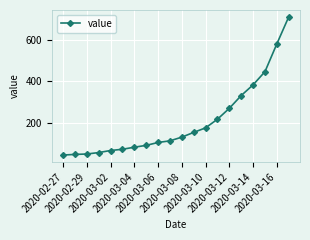

What is the sum of all values?

4101